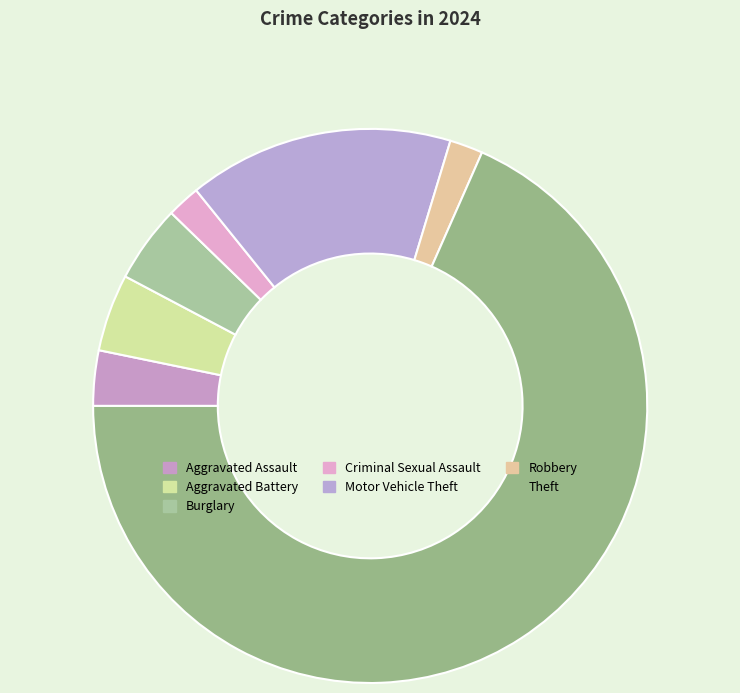

Count the number of slices in the pie.

7